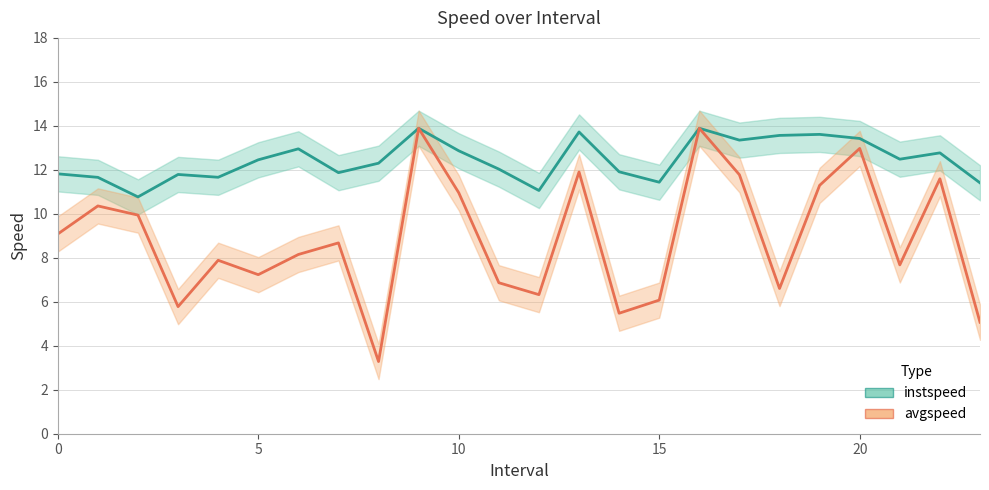

What is the label of the 22nd point from the left?

21